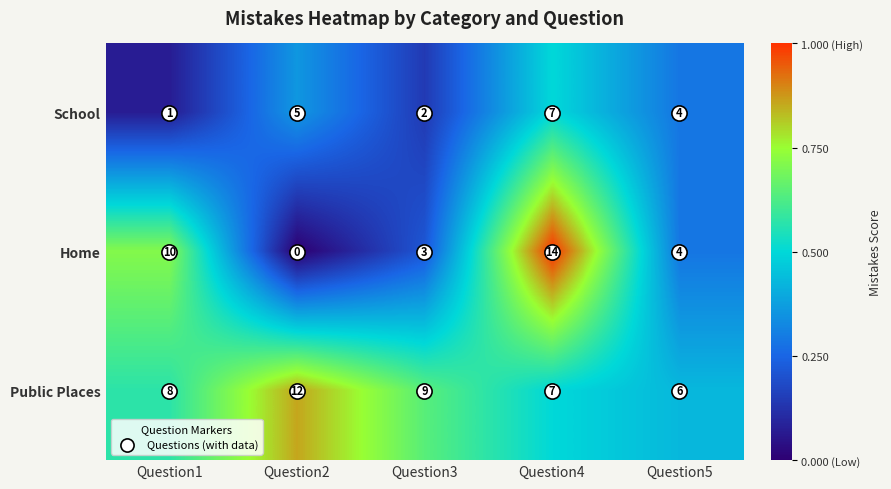

List the labels in order of Home value, largest first.

Question4, Question1, Question5, Question3, Question2